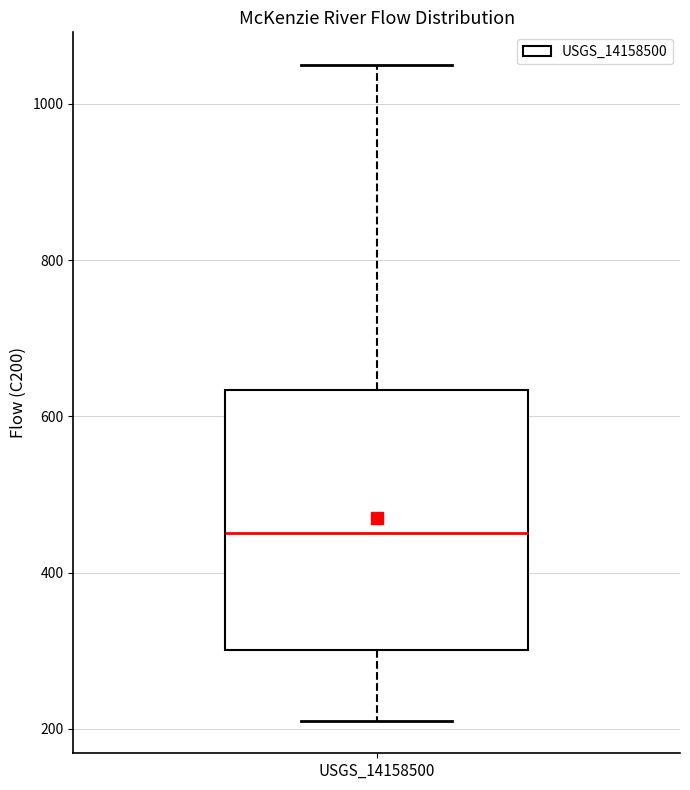

Where does the upper whisker of the box for USGS_14158500 end on the y-axis? The values are not printed on the chart, so give them approximately, as read against the axis.

1040